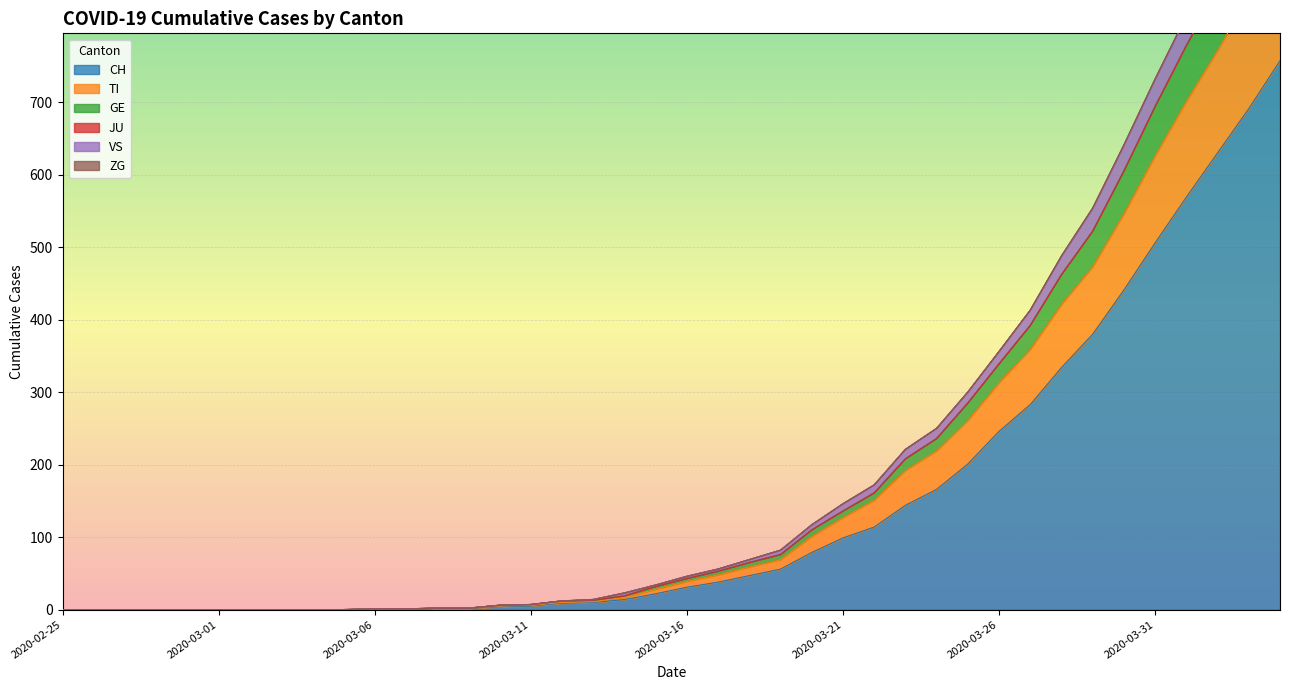

What is the highest value of the GE series?

1028